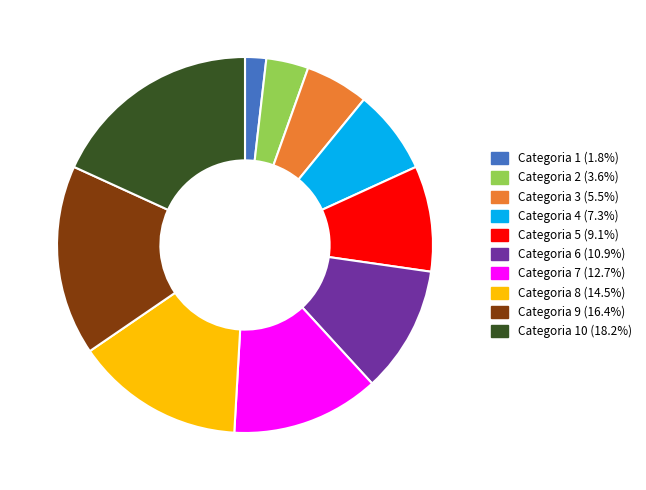

Is there any slice that represents more than half of the pie?

No